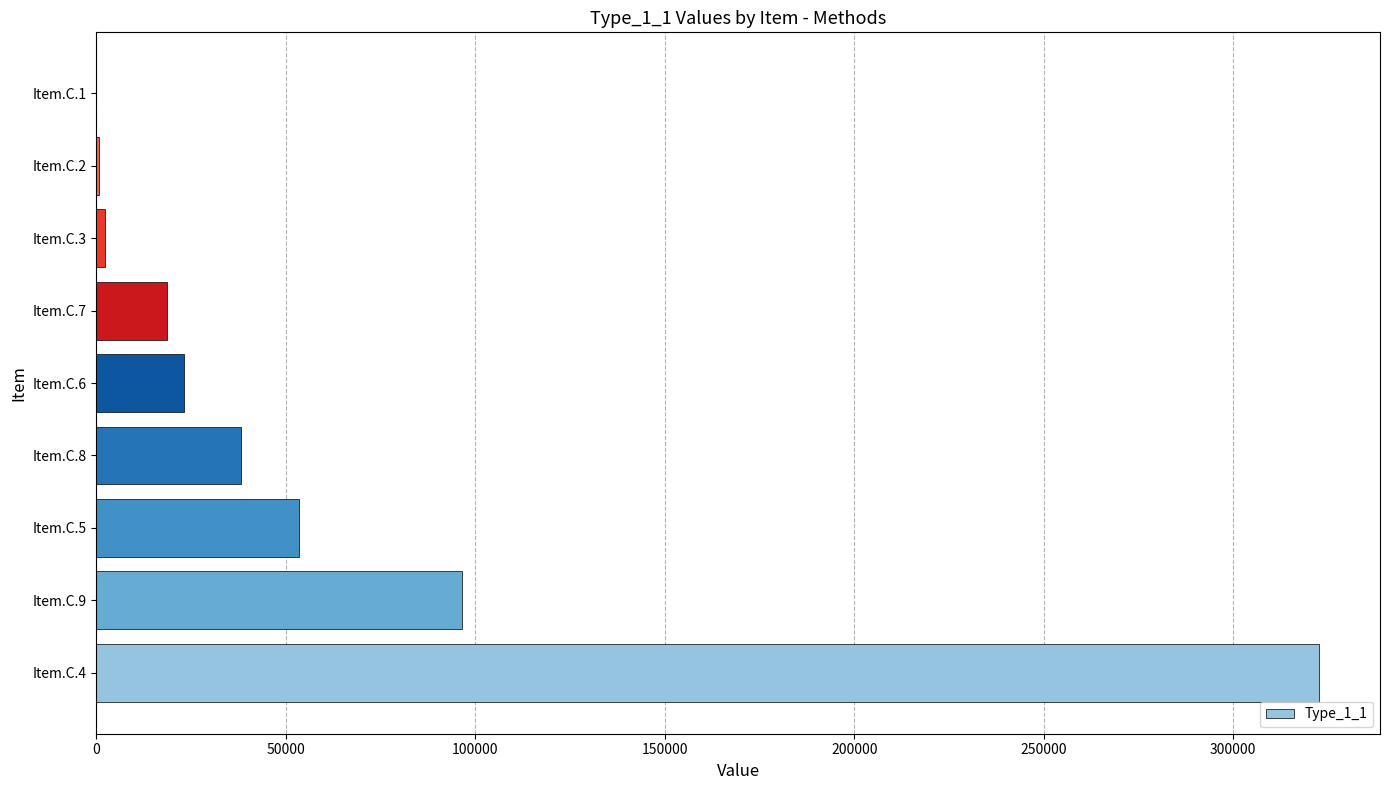

At which category does the chart reach its peak across all series?

Item.C.4